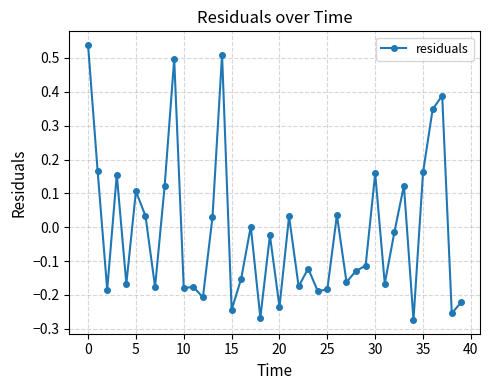

What is the sum of all values?

-0.6